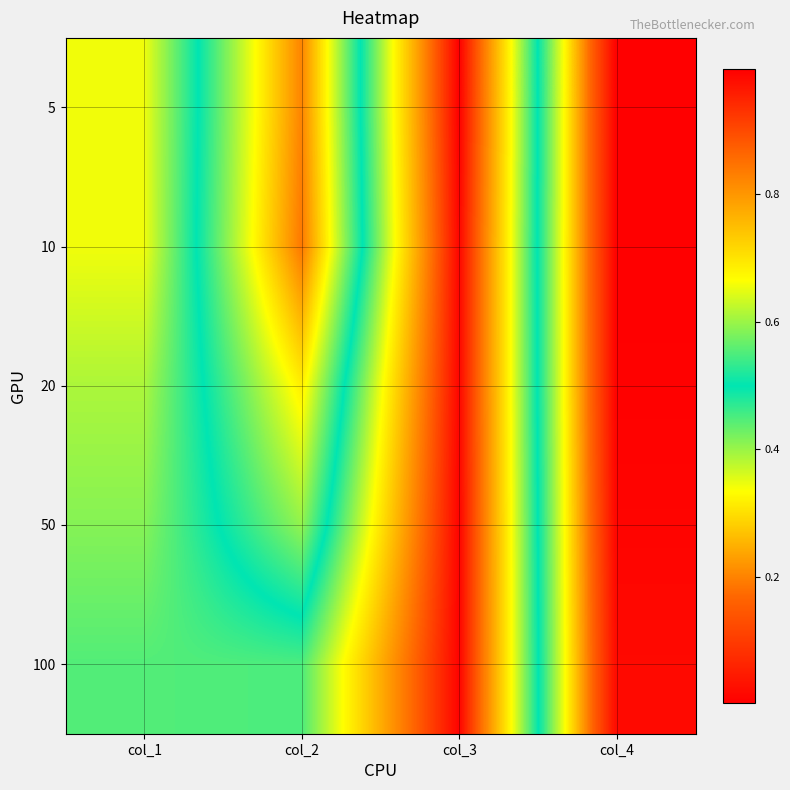

Reading right to left, extract all data points from this chart.

5: col_4=0.0	col_3=1.0	col_2=0.2	col_1=0.7
10: col_4=0.0	col_3=1.0	col_2=0.2	col_1=0.7
20: col_4=0.0	col_3=1.0	col_2=0.3	col_1=0.6
50: col_4=0.0	col_3=1.0	col_2=0.4	col_1=0.6
100: col_4=0.0	col_3=1.0	col_2=0.5	col_1=0.6